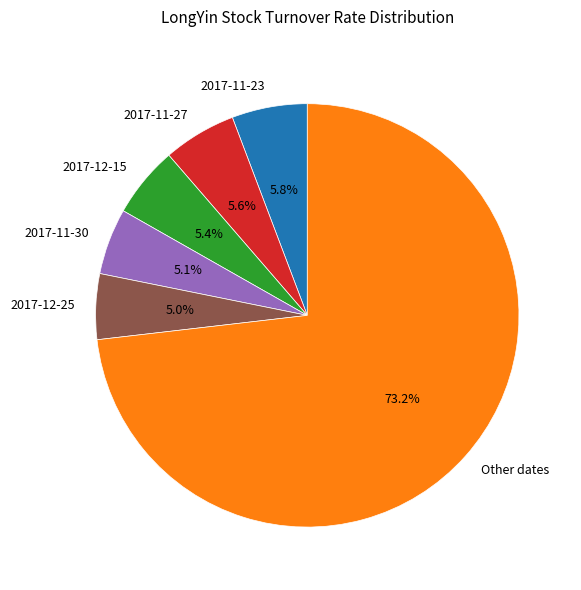

Which category has the biggest portion of the pie?

Other dates